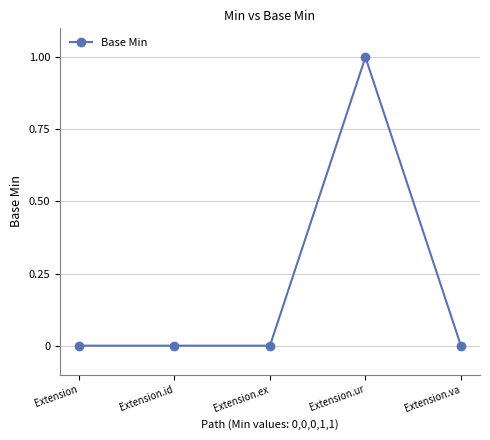

Reading left to right, list all the values displayed in this chart.

0	0	0	1	0